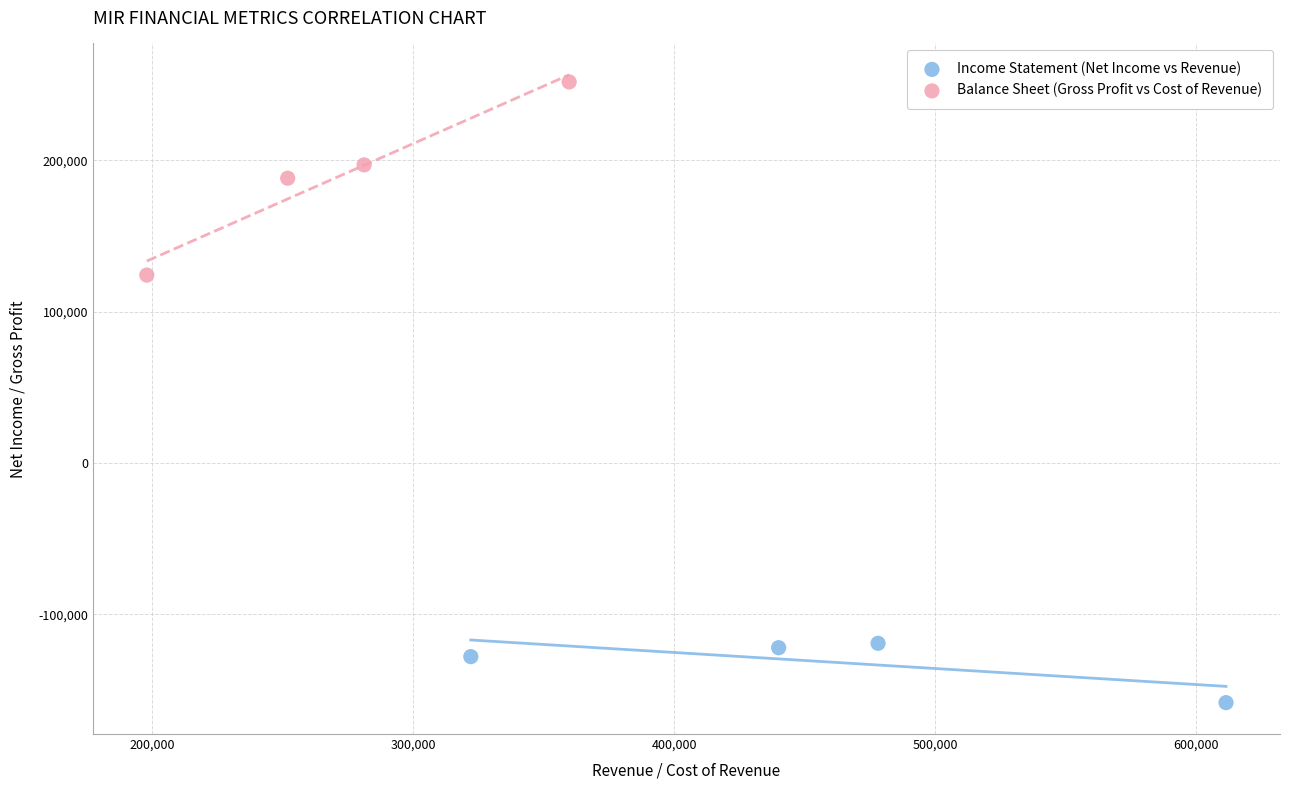

Which series has the largest Y range (max minus min)?

Balance Sheet (Gross Profit vs Cost of Revenue)